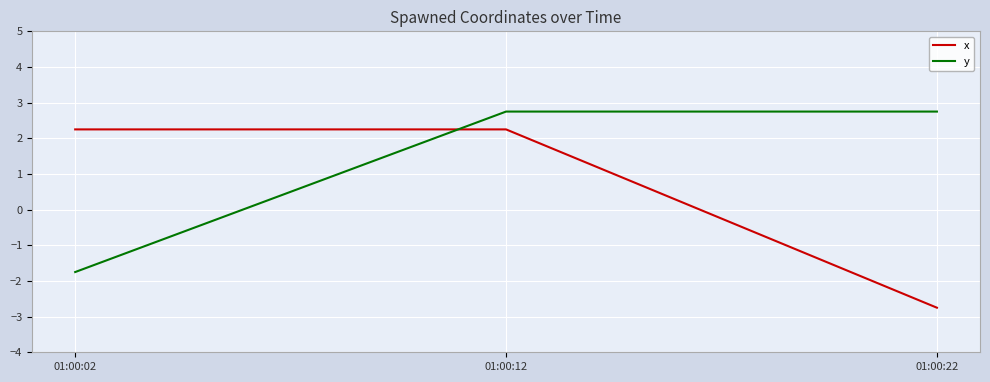

How many negative values does the y series have?

1